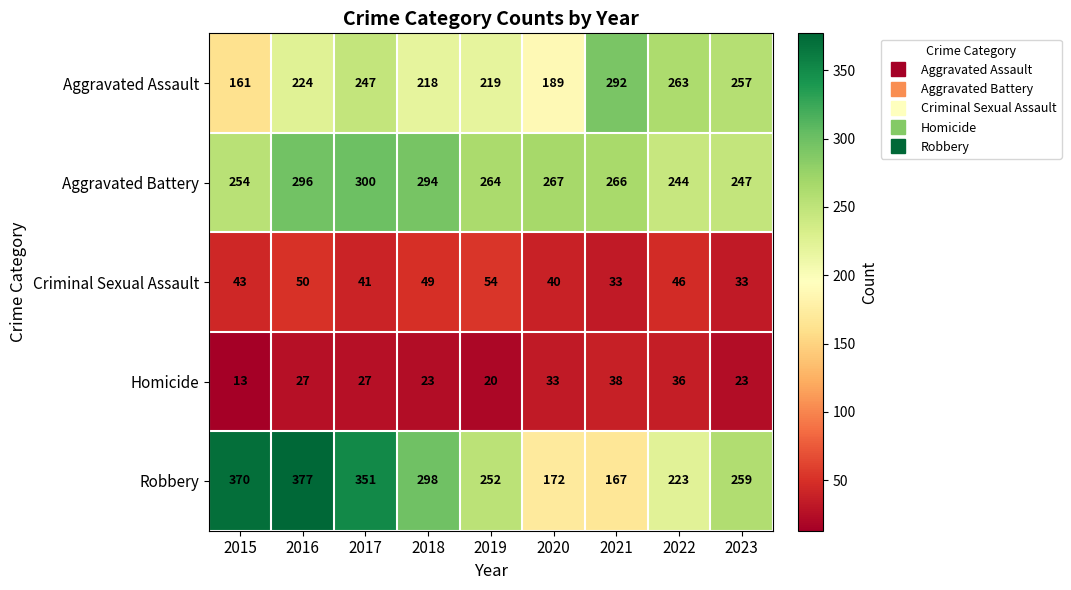

What is the approximate value of Aggravated Battery at 2019?

264